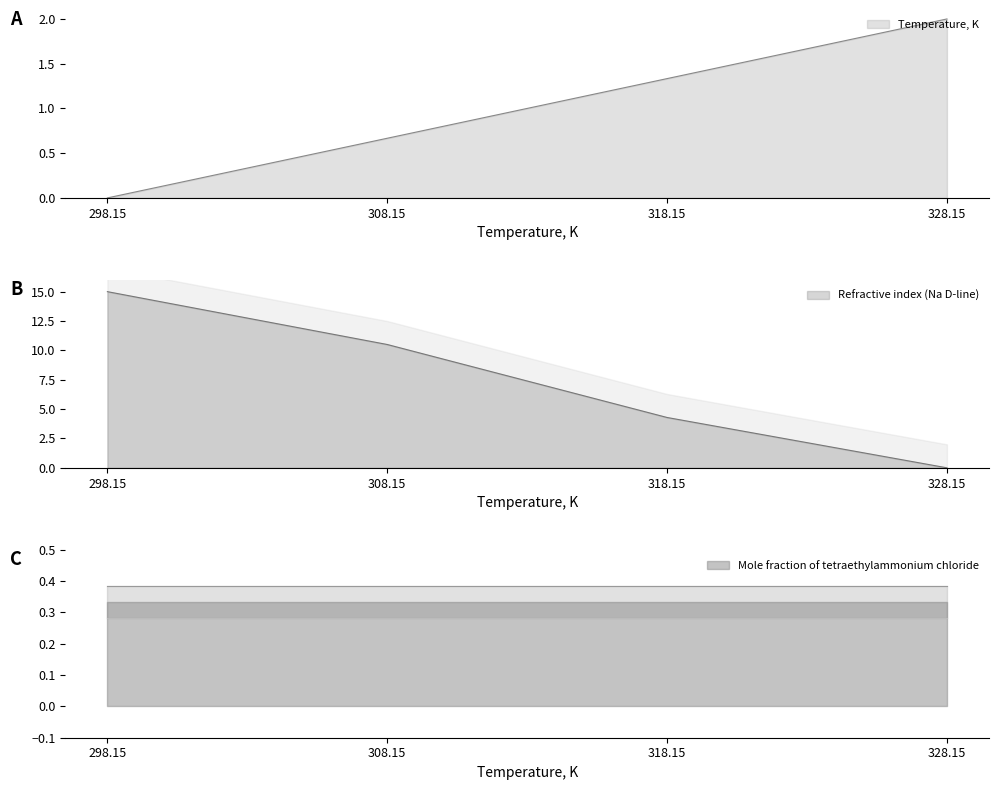

What is the greatest value displayed?

15.0